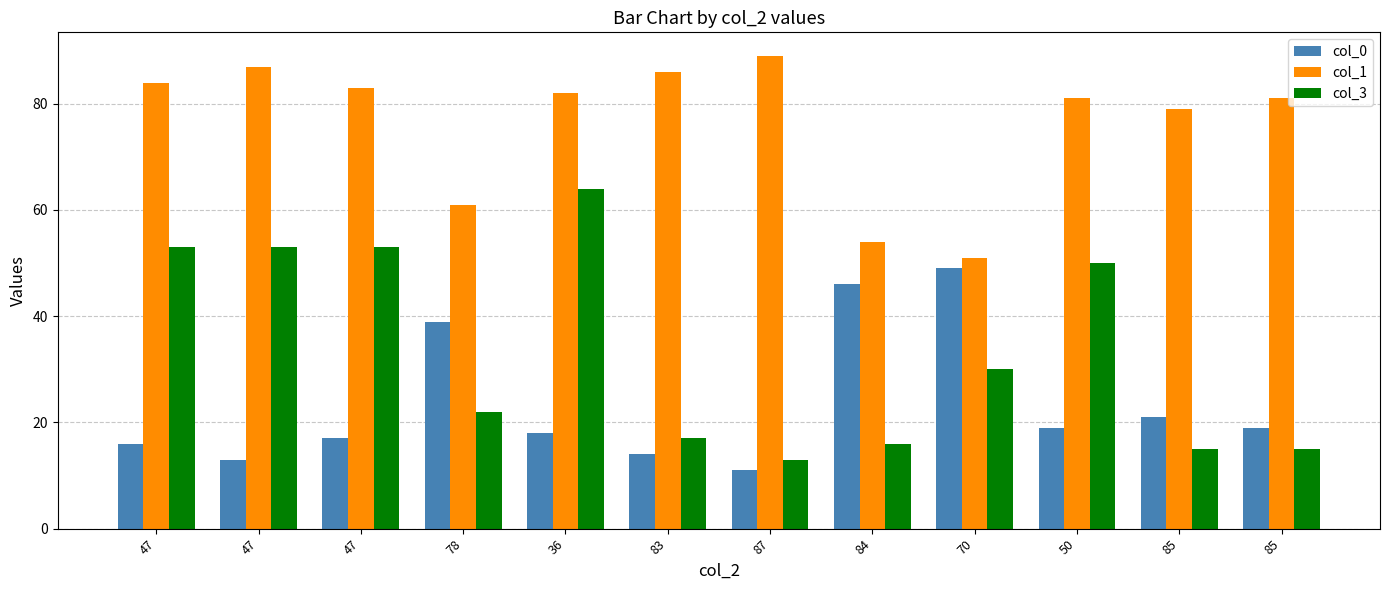

Which category has the lowest value in the col_3 series?

87